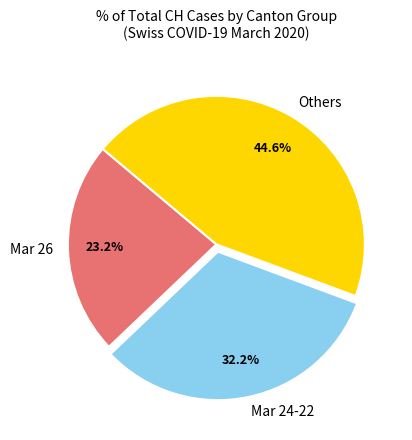

Which has a higher value, Mar 24-22 or Mar 26?

Mar 24-22